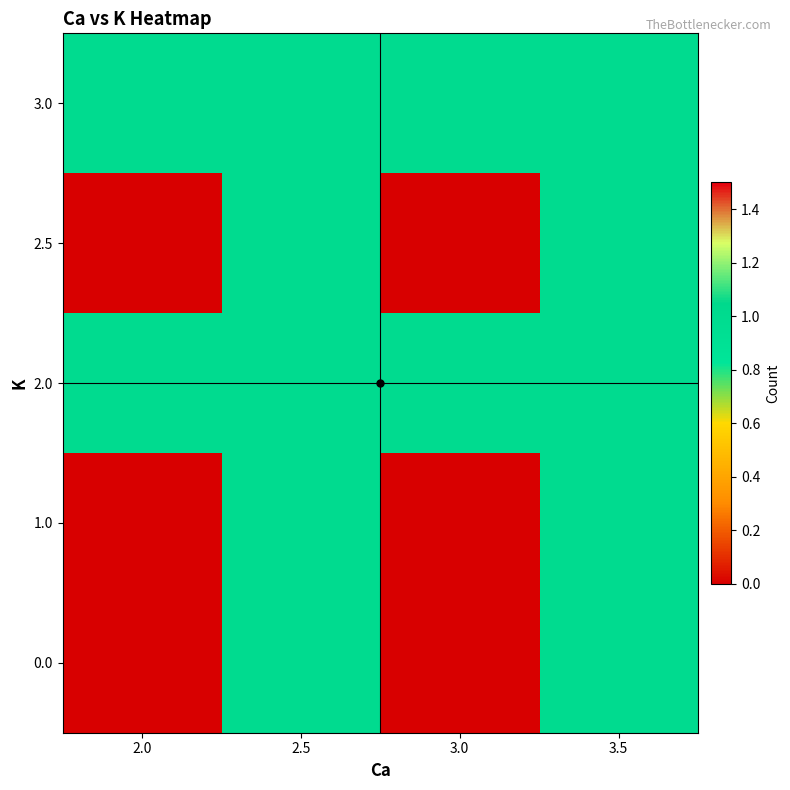

Which has a higher value, 2.0 or 3.0?

2.0